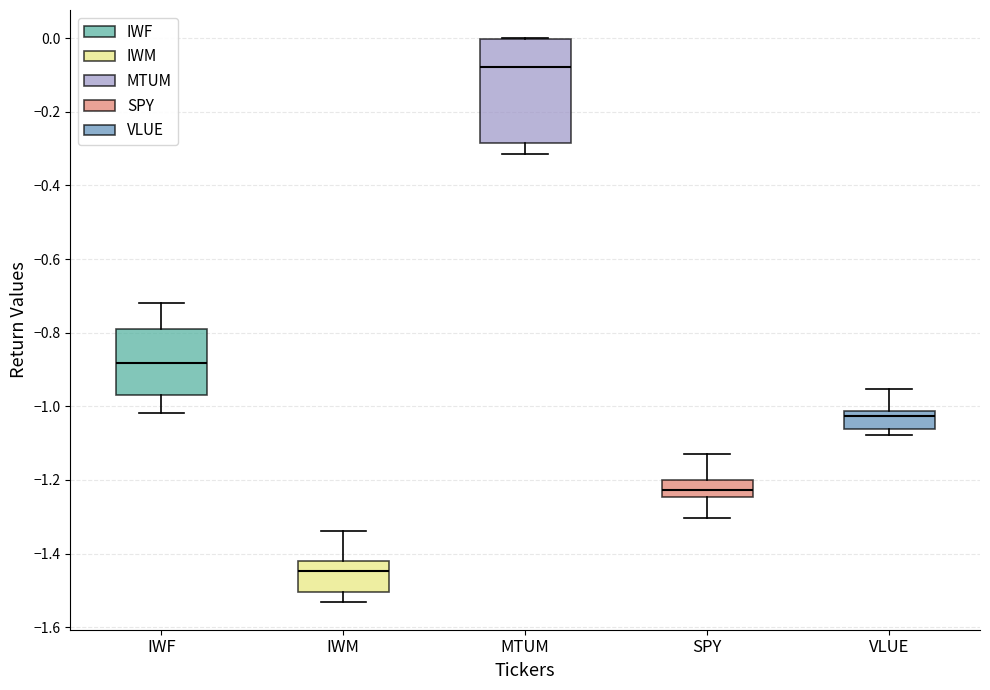

Reading left to right, transcribe this box plot: for each box, give where its median line is, the range the box spans, and where its two whiskers end, as read against the y-axis. The values are not printed on the chart, so give them approximately, as read against the axis.

IWF: median -0.88, box -0.98 to -0.78, whiskers -1.02 to -0.72
IWM: median -1.44, box -1.50 to -1.42, whiskers -1.54 to -1.34
MTUM: median -0.08, box -0.28 to 0.00, whiskers -0.32 to 0.00
SPY: median -1.22, box -1.24 to -1.20, whiskers -1.30 to -1.12
VLUE: median -1.02 (just below the box's upper edge), box -1.06 to -1.02, whiskers -1.08 to -0.96